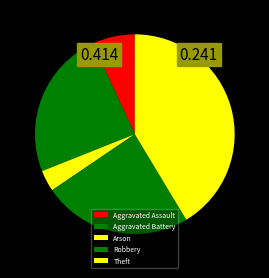

Combined, do Robbery and Aggravated Battery account for over 50%?

No